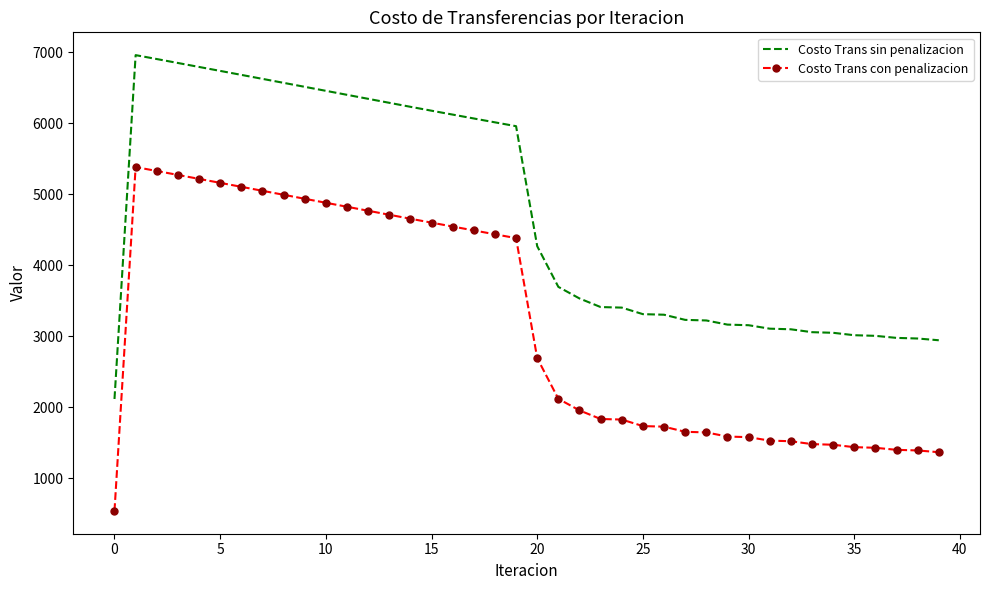

What is the difference between the maximum and minimum values in the Costo Trans con penalizacion series?

4842.8